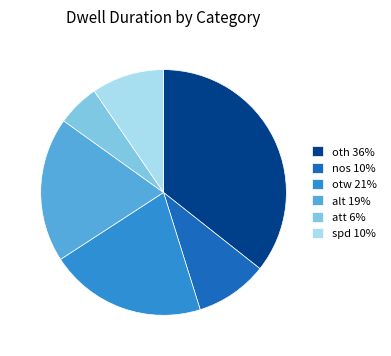

How many segments does this pie chart have?

6